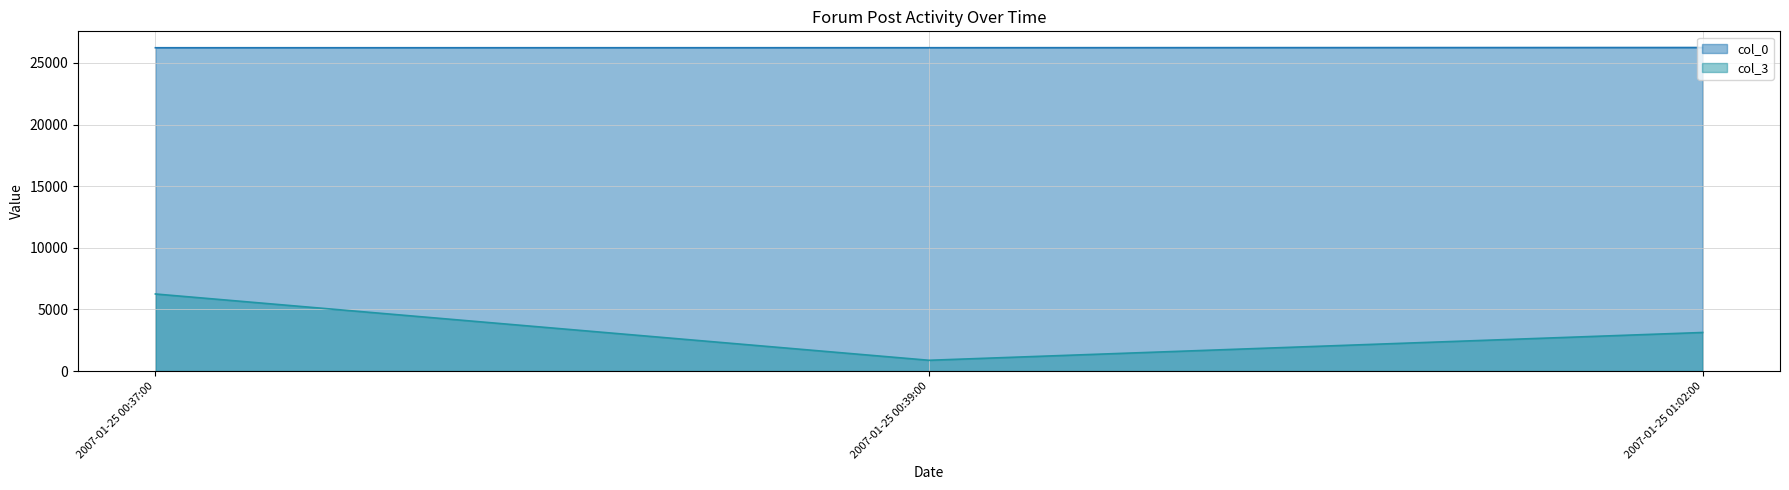

What is the difference between the maximum and second lowest values in the col_3 series?

3123